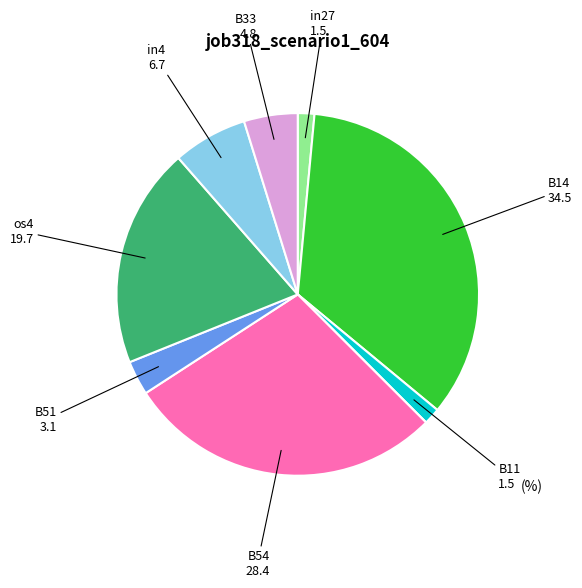

To the nearest percent, what is the difference between the largest and smallest slice percentages?

35%